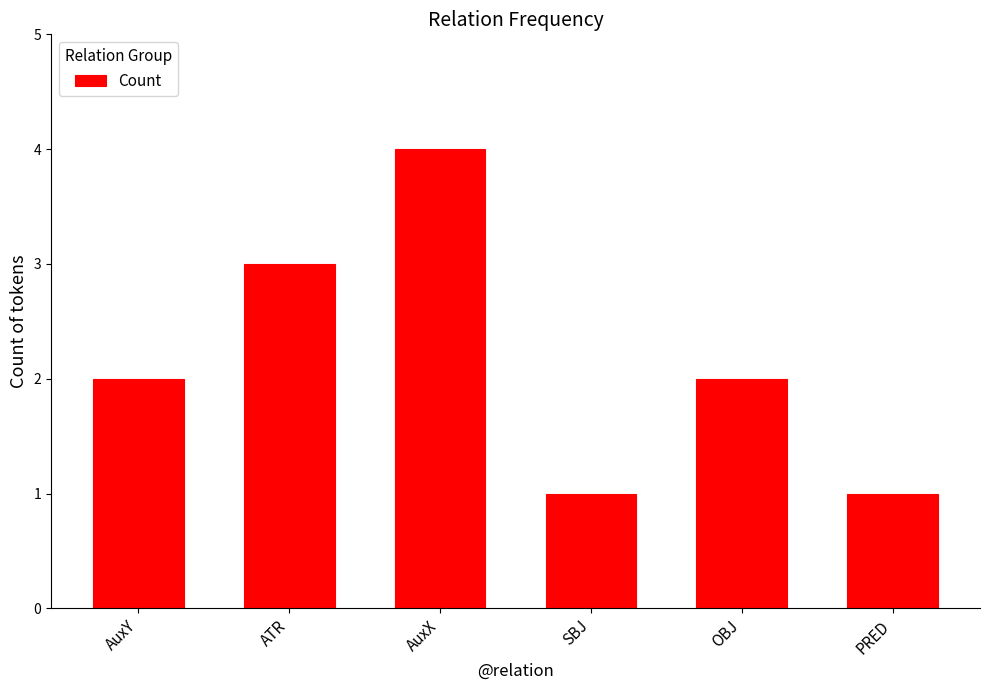

True or false: the data shows 3 at AuxY.

False